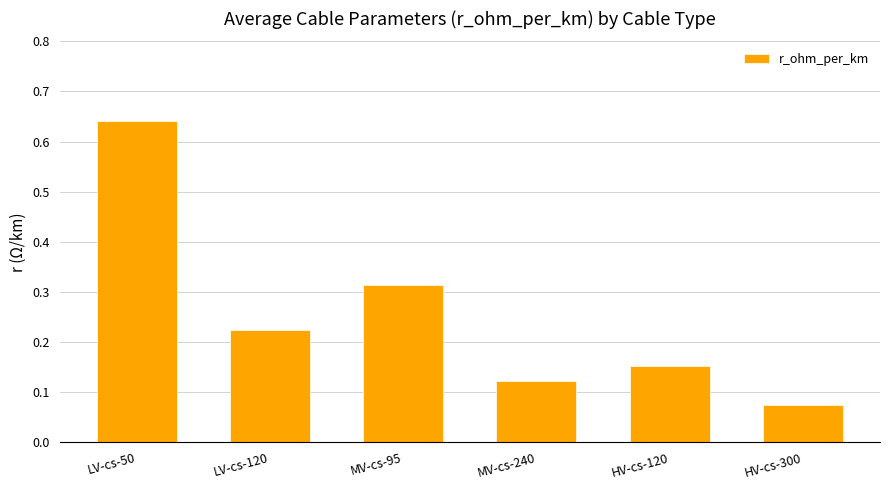

What is the change in value from LV-cs-50 to LV-cs-120?

-0.4